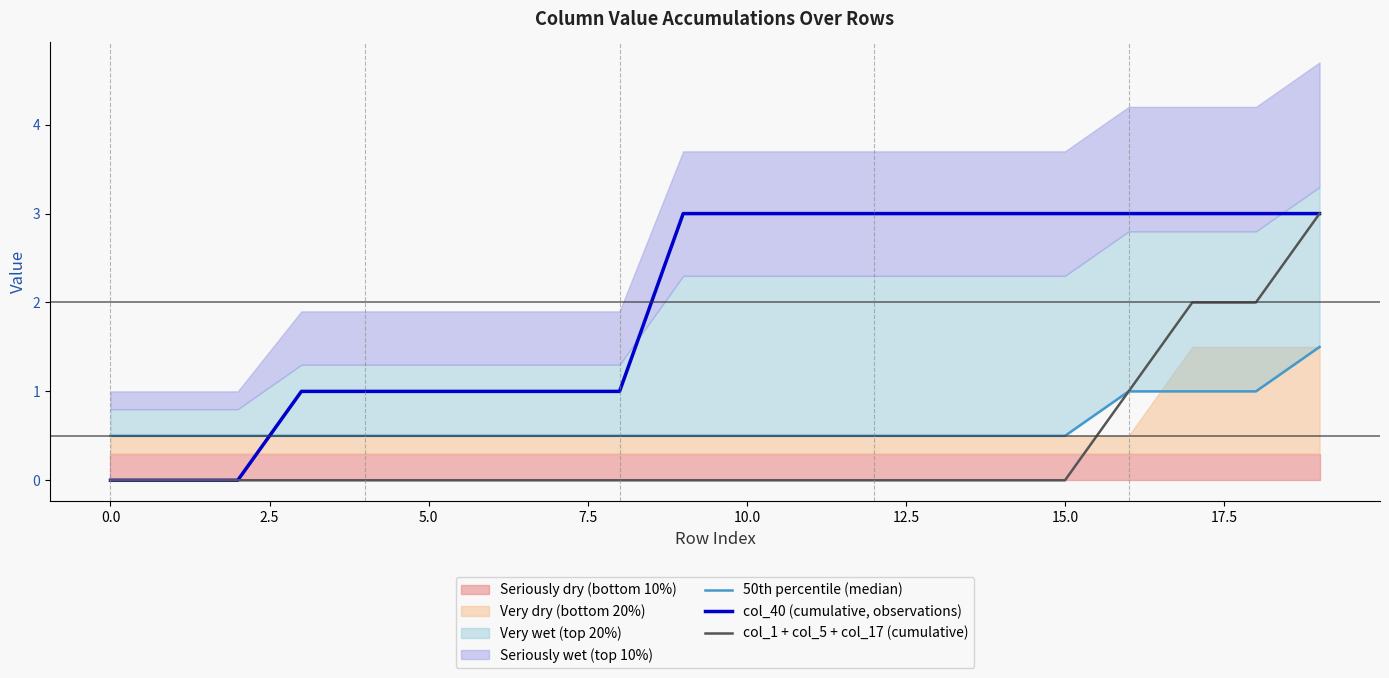

True or false: col_40 (cumulative, observations) has more than 1 points higher than both neighbors.

False